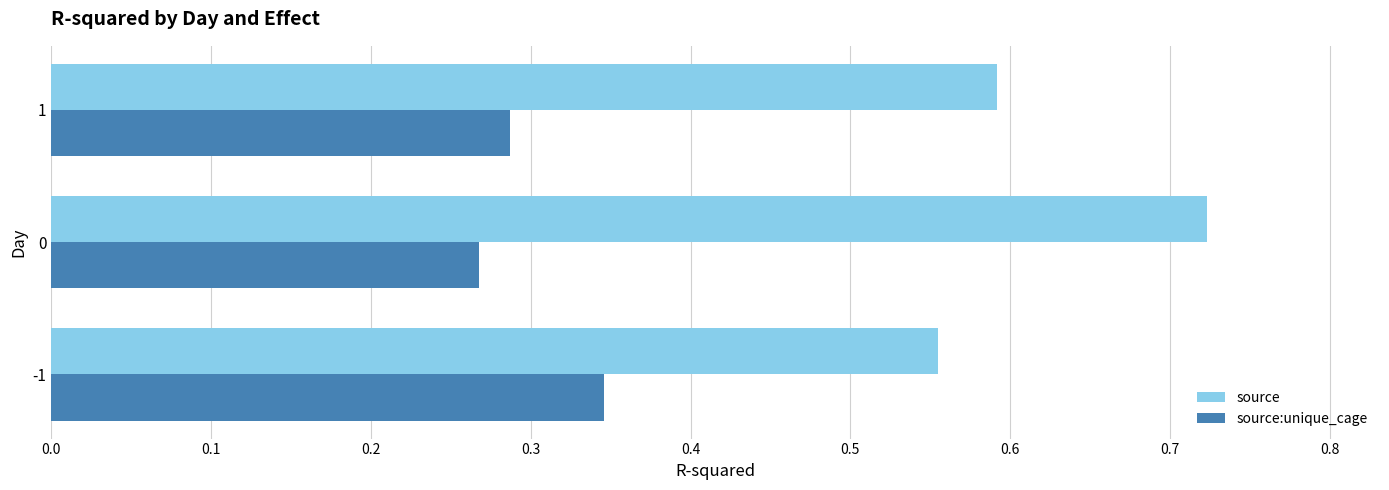

Count the source values in the range 0 to 1.

3